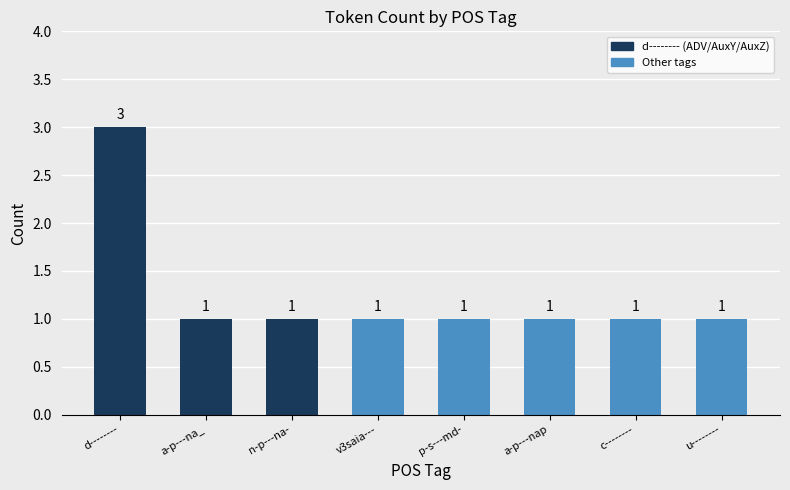

What value does the data have at d--------?

3